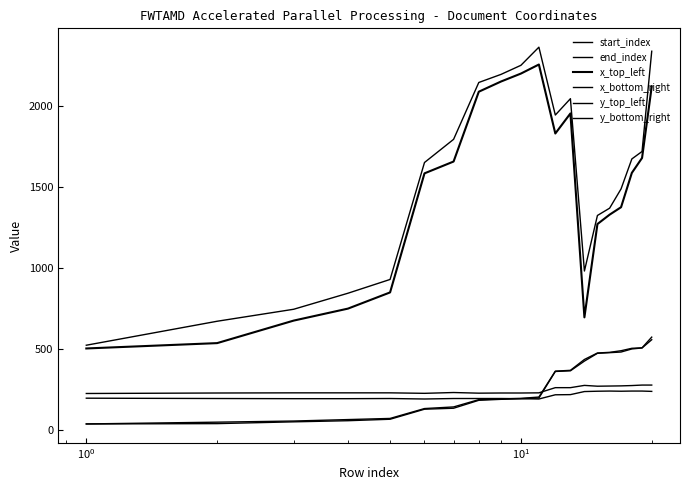

Does the chart display data point markers on the line(s)?

No